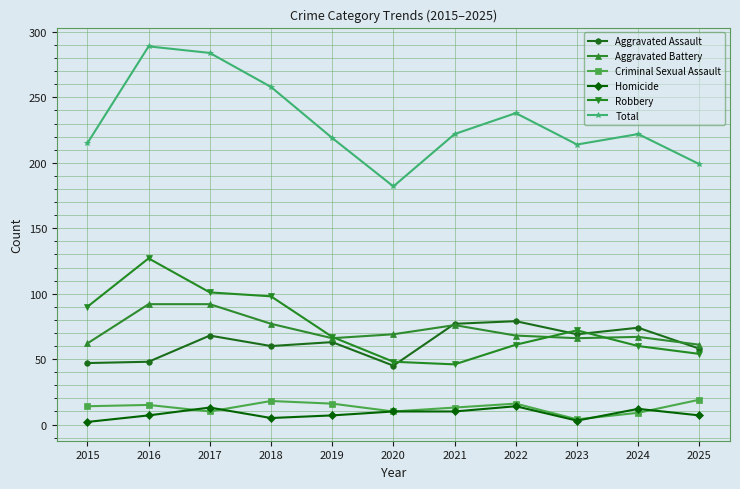

Which series changed the most between 2018 and 2023?

Total